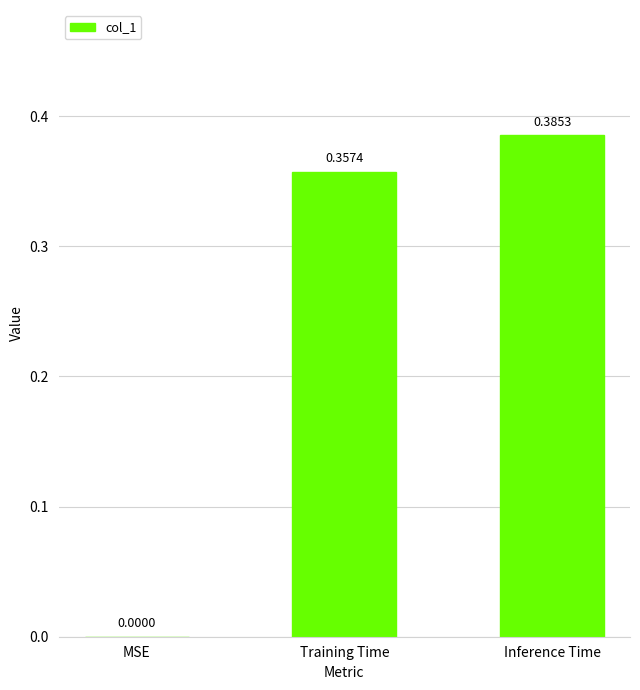

At which label is the value closest to 0?

MSE